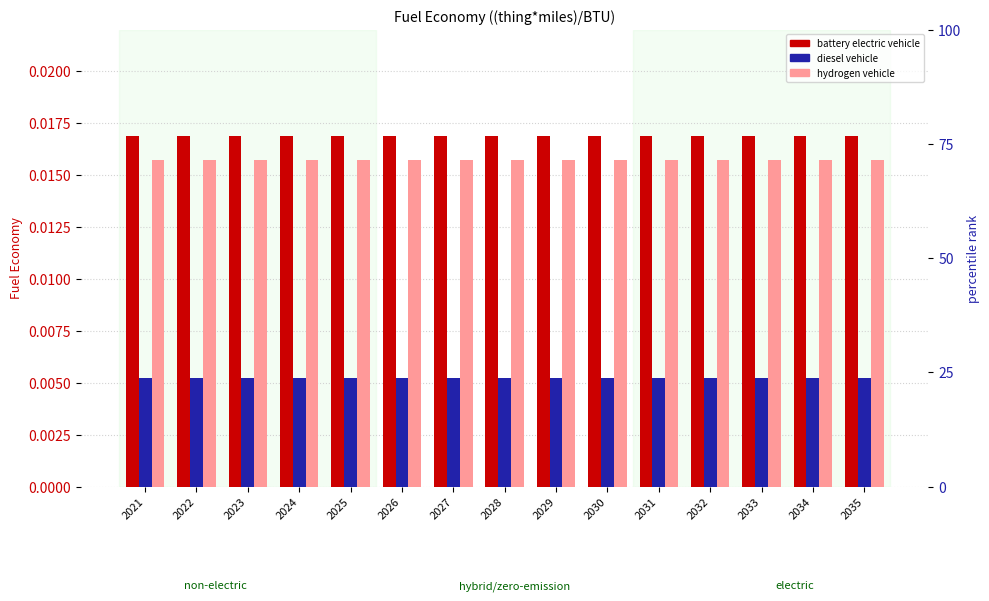

What are all the series names shown in the legend?

battery electric vehicle, diesel vehicle, hydrogen vehicle